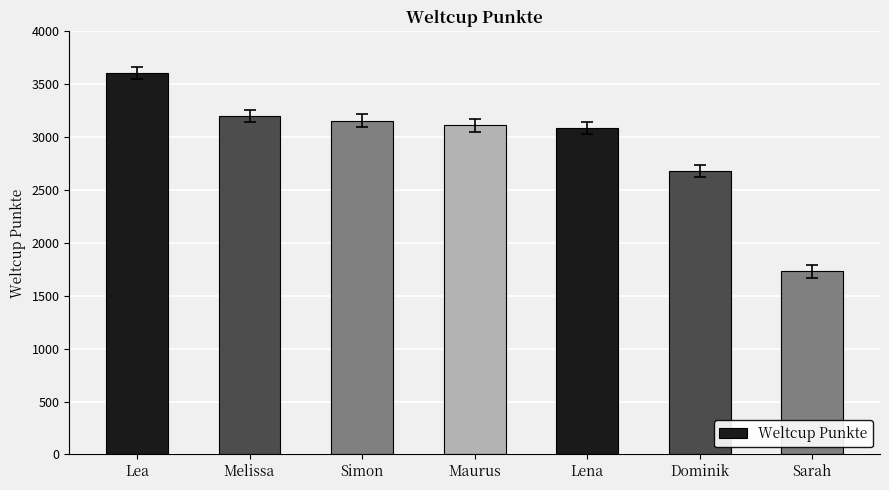

Approximately how many times larger is the value at Lena compared to Maurus?

1.0